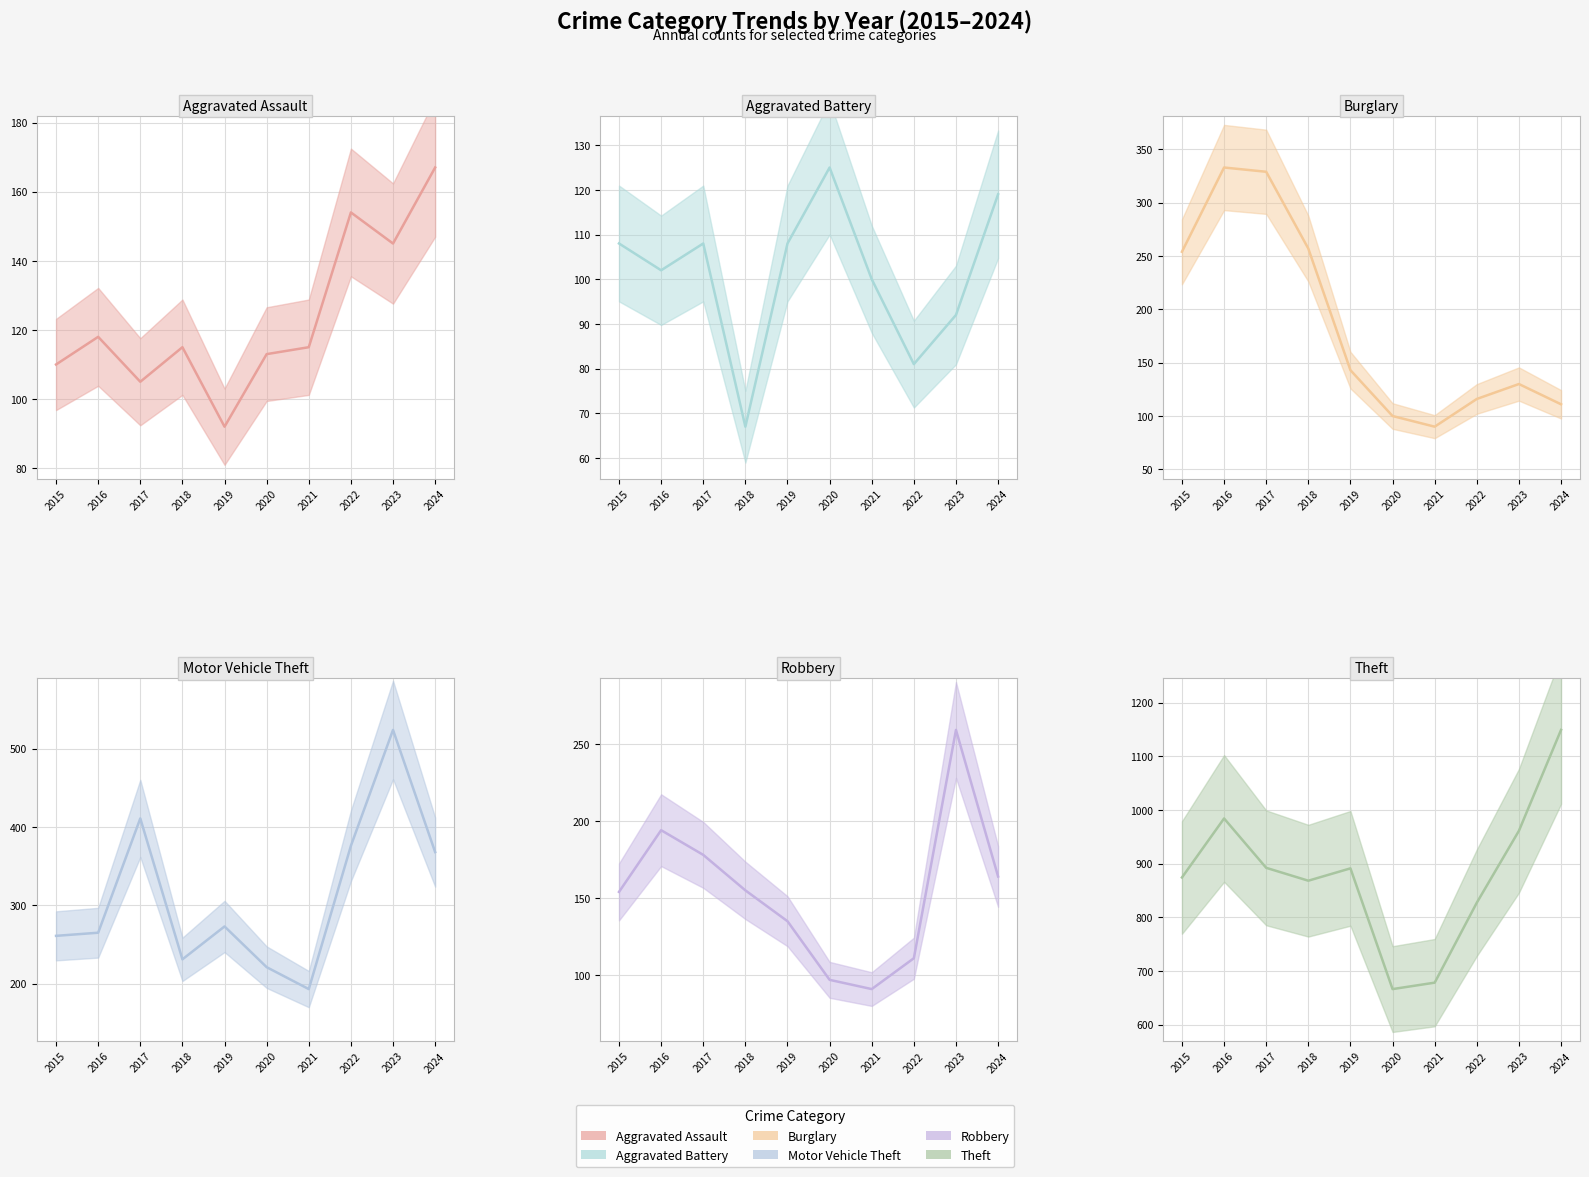

What is the spread (max minus min) of values at 2020?

569